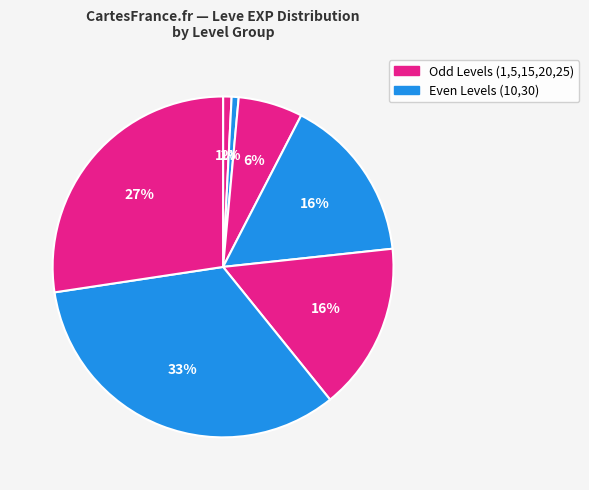

Count the number of slices in the pie.

7